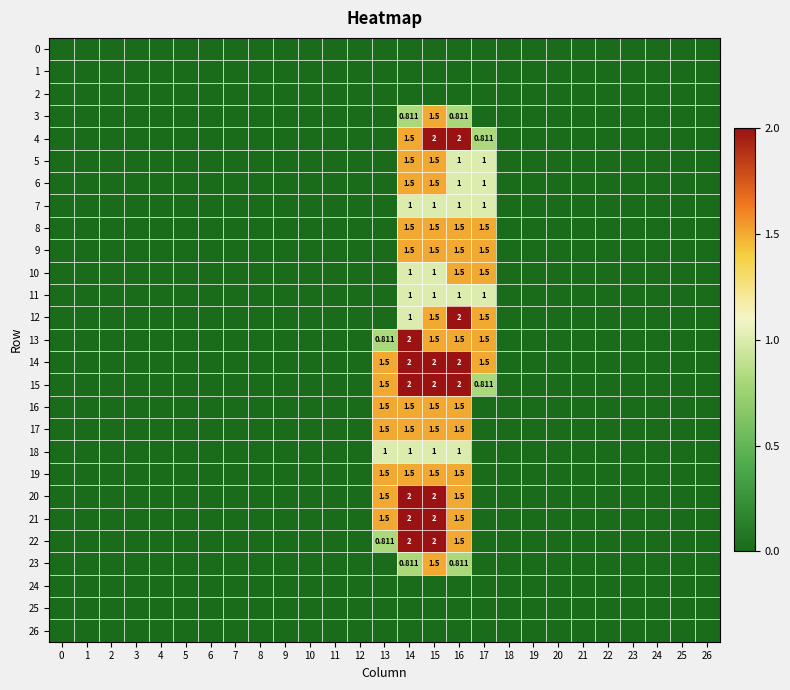

At which category is the sum across all series the highest?

15